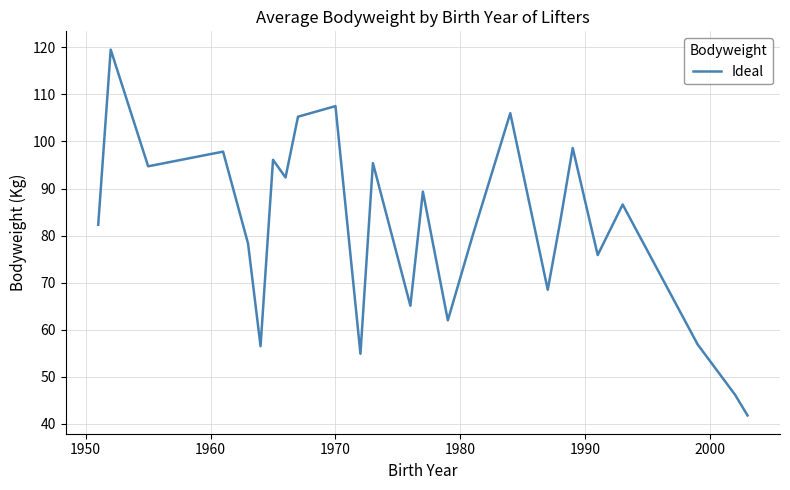

What is the difference between the maximum and minimum values?

77.7